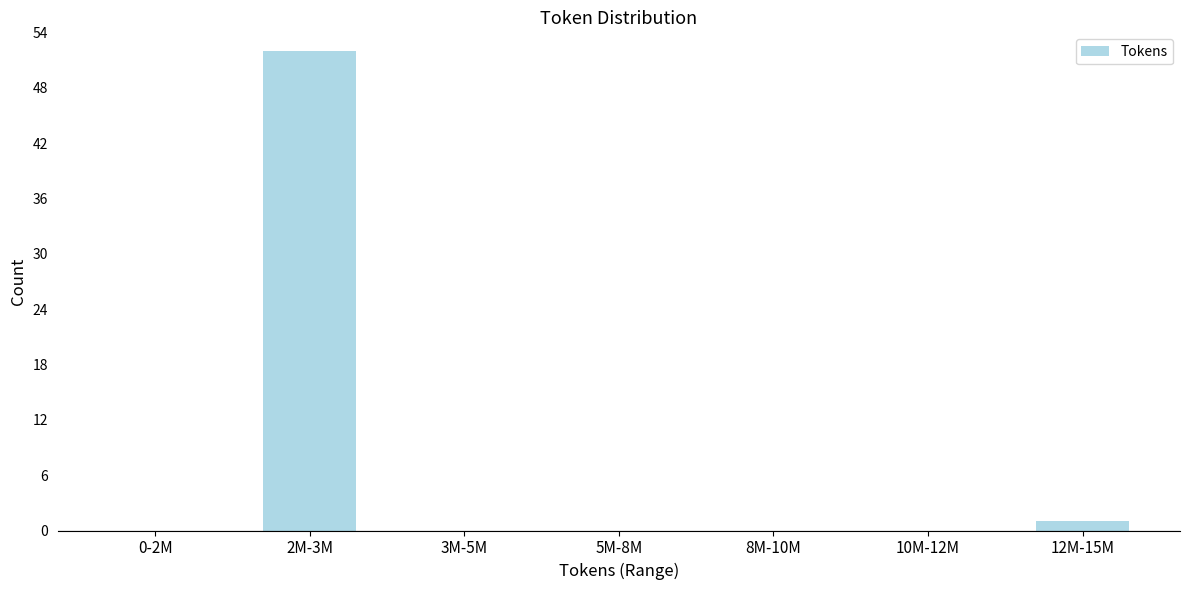

Reading right to left, what are all the values shown in this chart?

12M-15M=1	10M-12M=0	8M-10M=0	5M-8M=0	3M-5M=0	2M-3M=52	0-2M=0